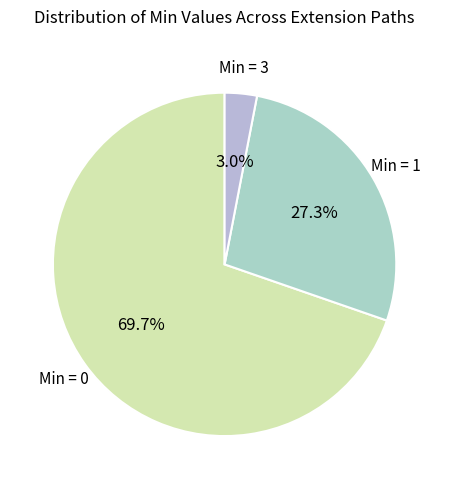

Which category accounts for the majority?

Min = 0